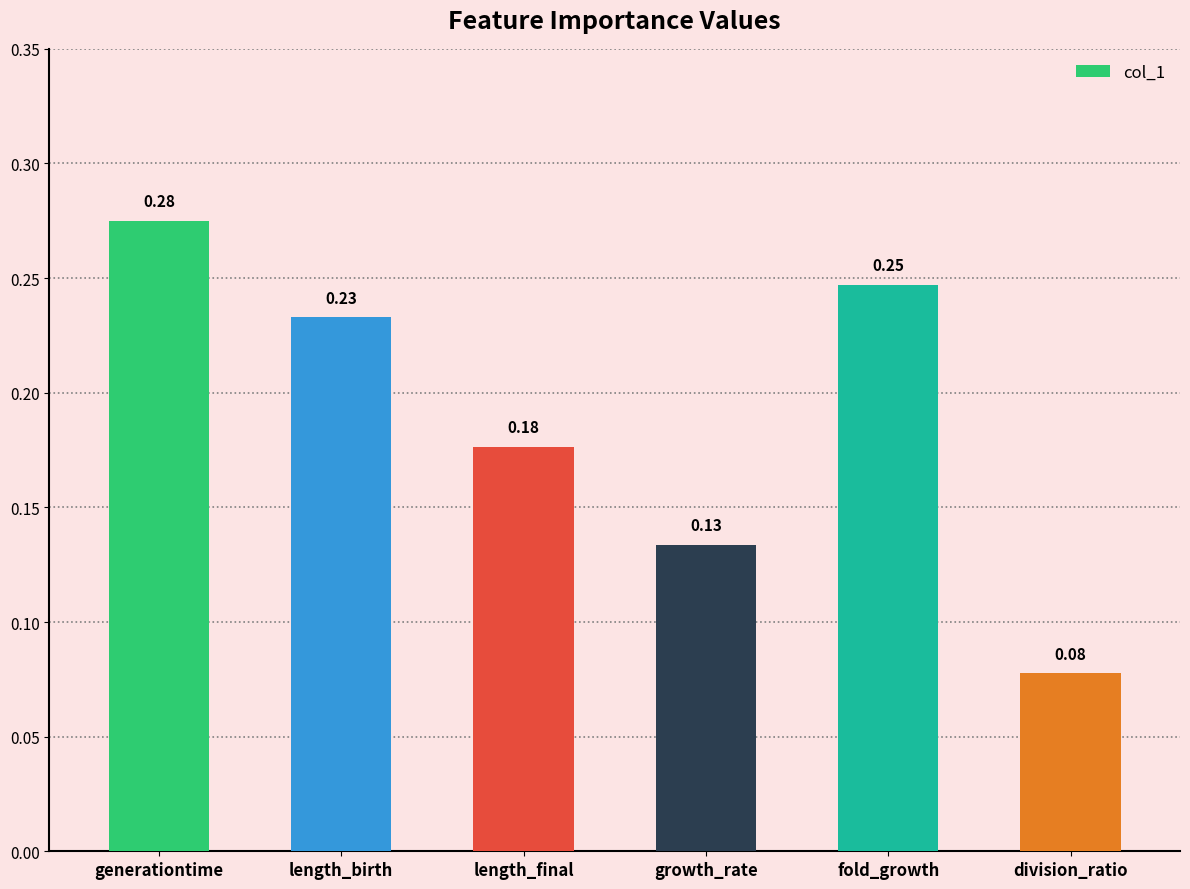

What is the sum of the values at growth_rate and generationtime?

0.4